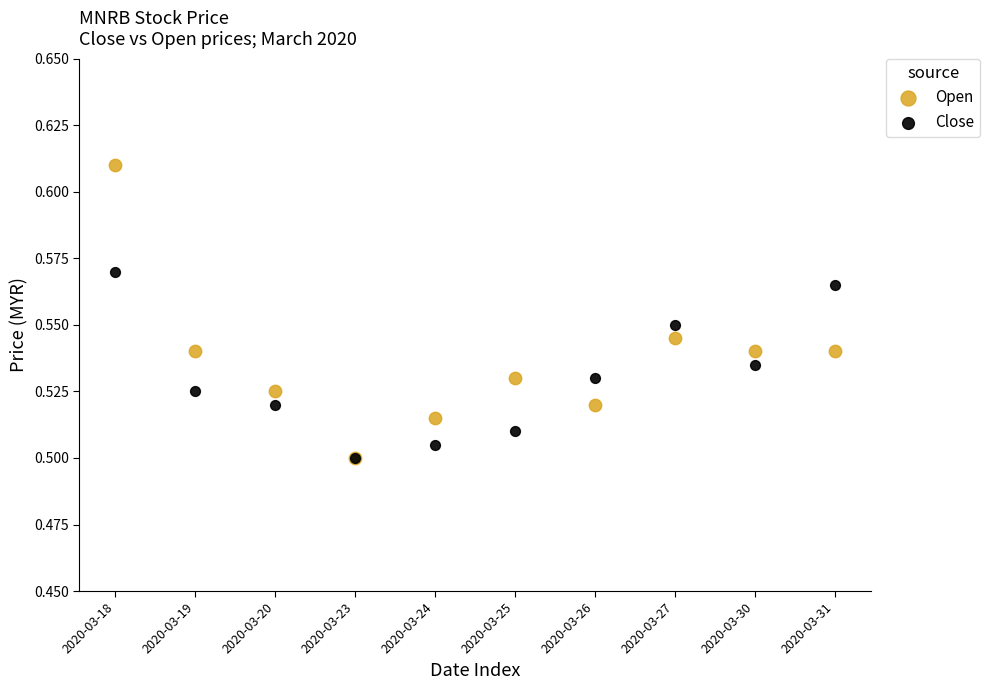

Which series has the largest Y range (max minus min)?

Open